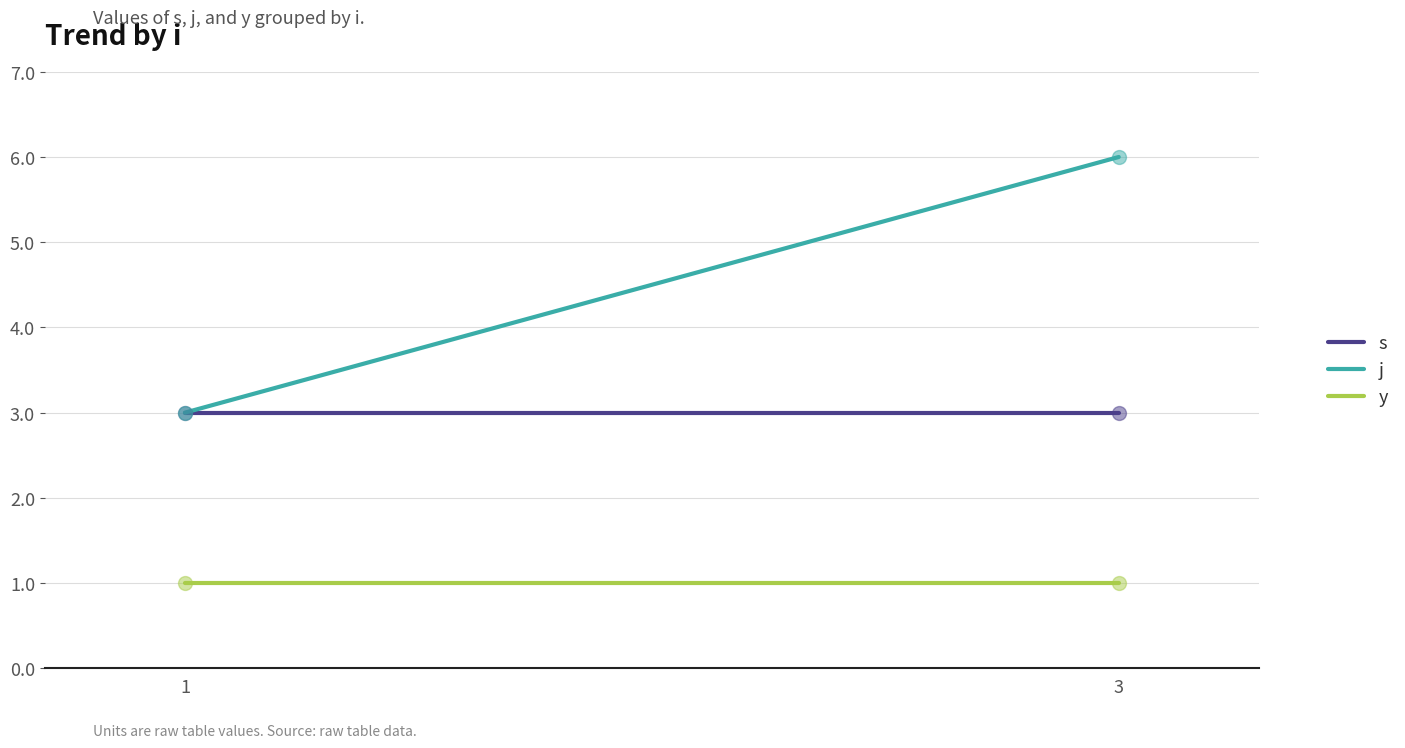

At how many categories does at least one series exceed 4?

1